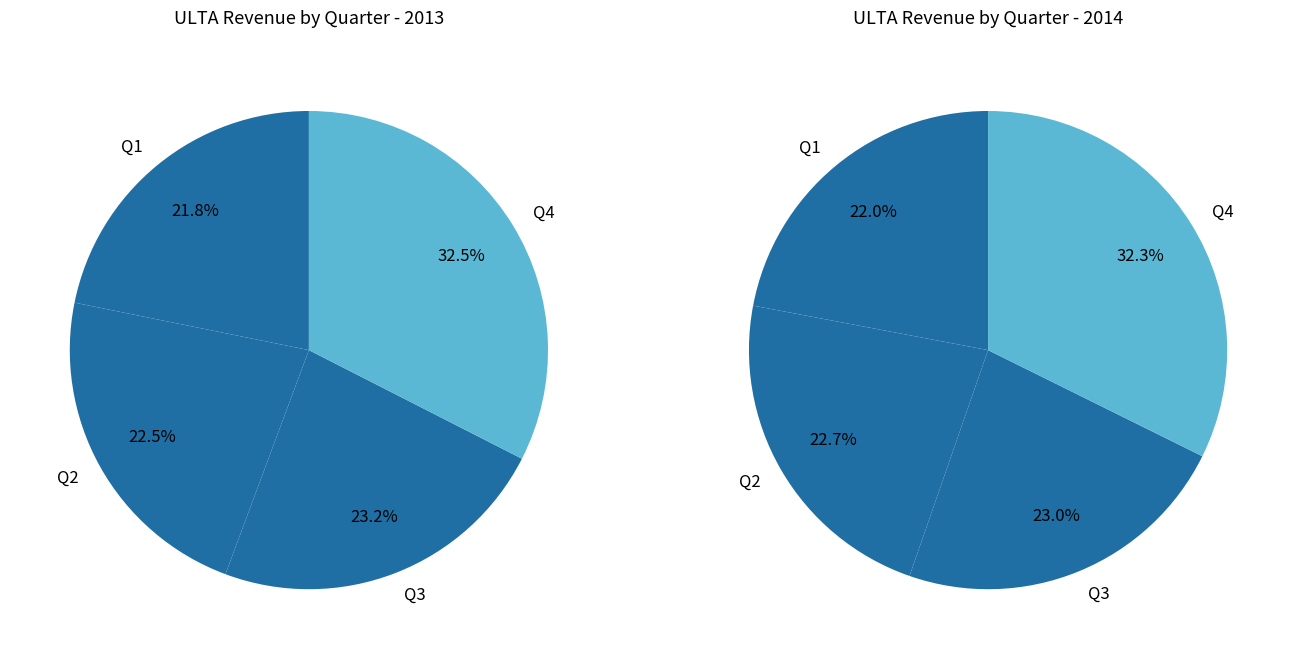

The 1 slice represents 23% of the pie. True or false?

True